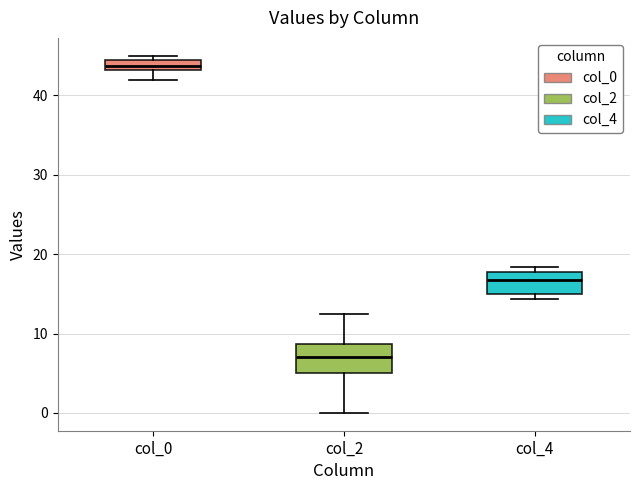

Where is the lower edge of the box for col_4 on the y-axis? The values are not printed on the chart, so give them approximately, as read against the axis.

15